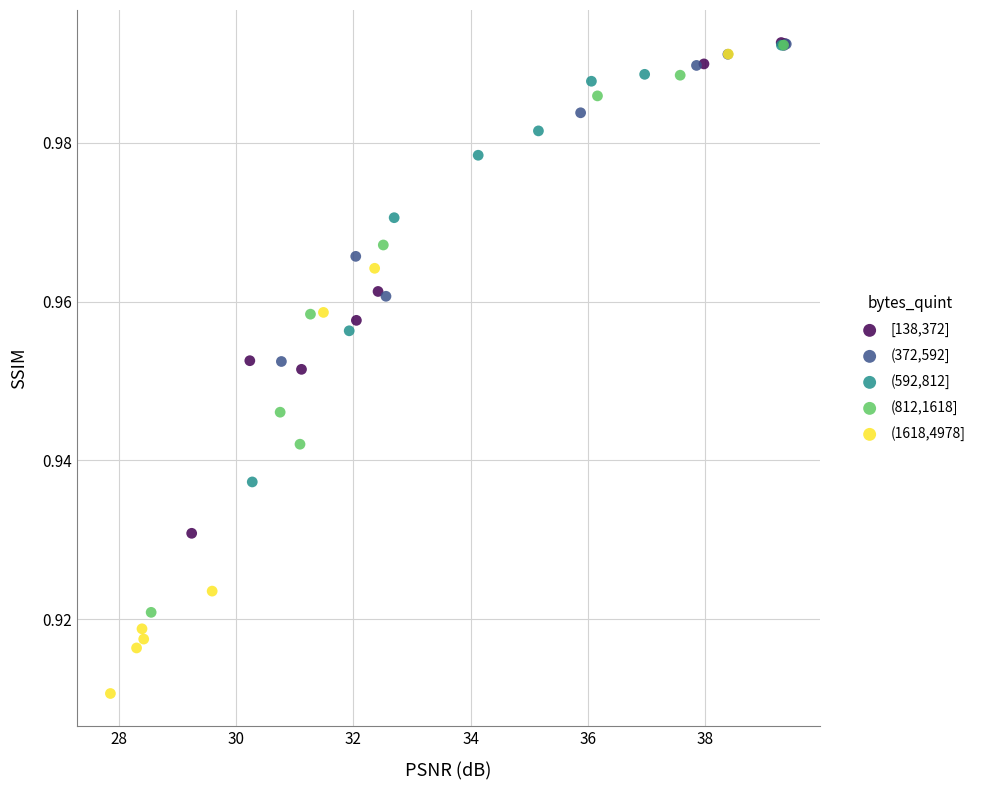

Which series contains the lowest Y value?

(1618,4978]